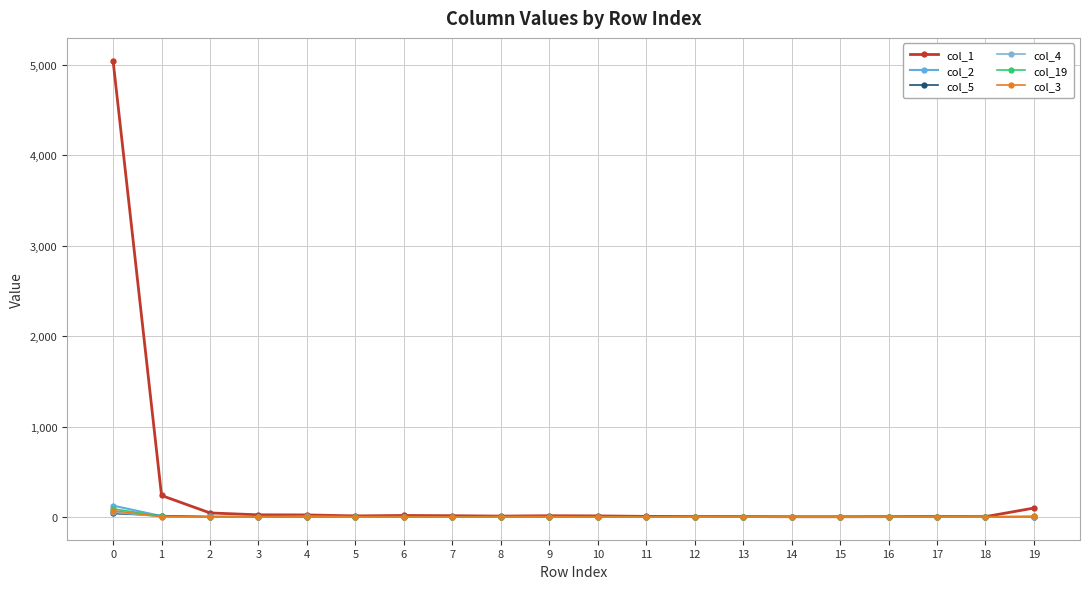

How many lines are shown in the chart?

6